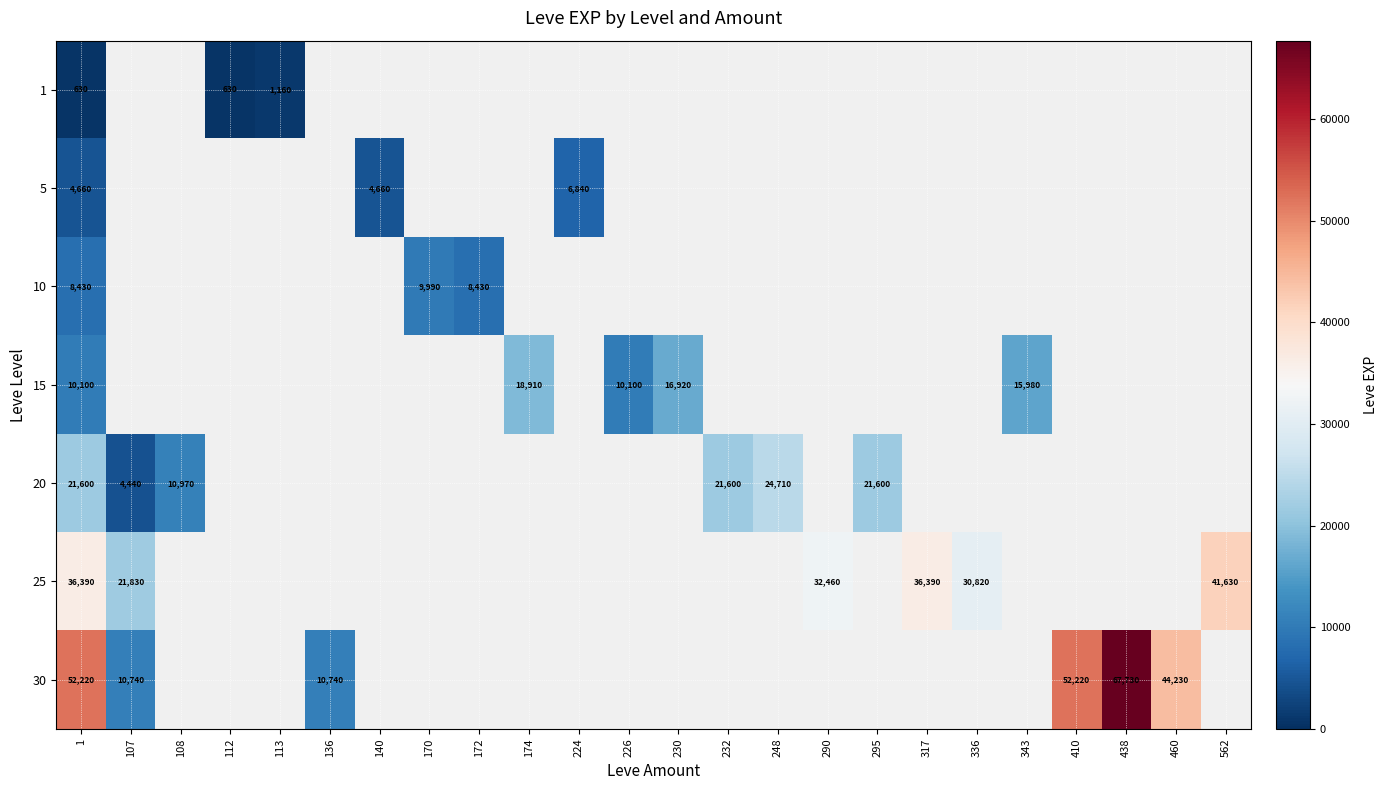

True or false: 15 has a value of 15980 at 343.

True